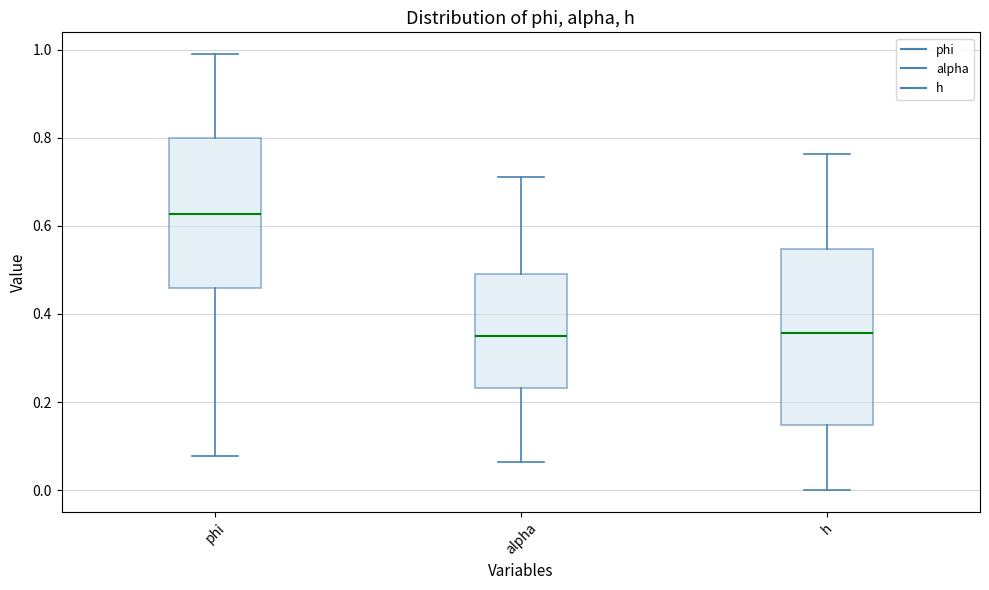

Reading left to right, read every box against the y-axis: the position of its median line, the range the box covers, and the ends of its whiskers. The values are not printed on the chart, so give them approximately, as read against the axis.

phi: median 0.62, box 0.46 to 0.80, whiskers 0.08 to 0.98
alpha: median 0.36, box 0.24 to 0.48, whiskers 0.06 to 0.72
h: median 0.36, box 0.14 to 0.54, whiskers 0.00 to 0.76